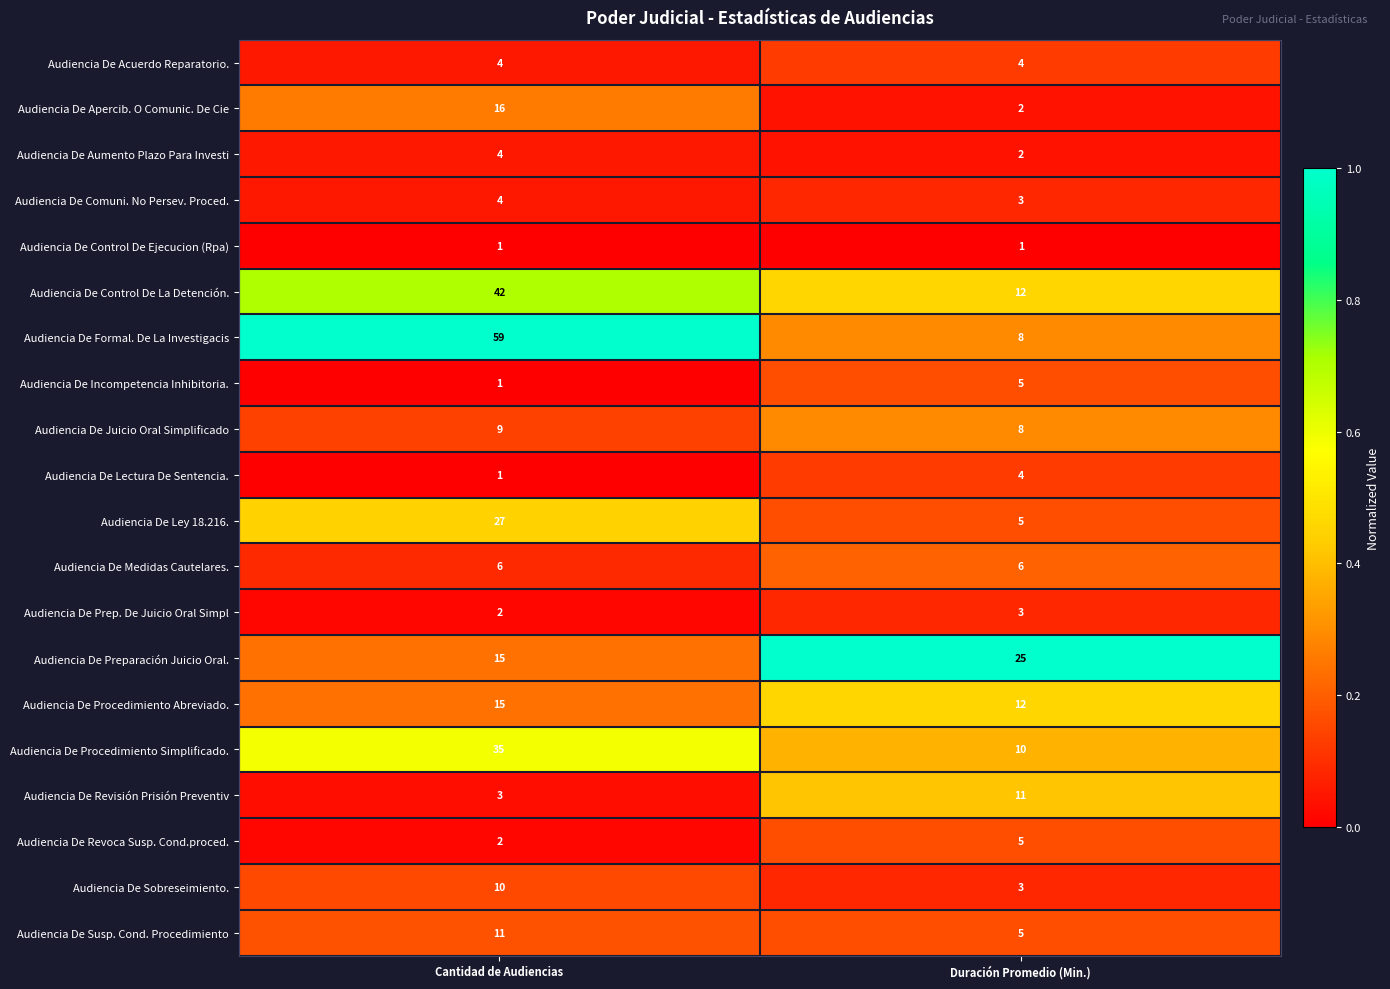

Which series has the largest total across all categories?

Audiencia De Formal. De La Investigacis